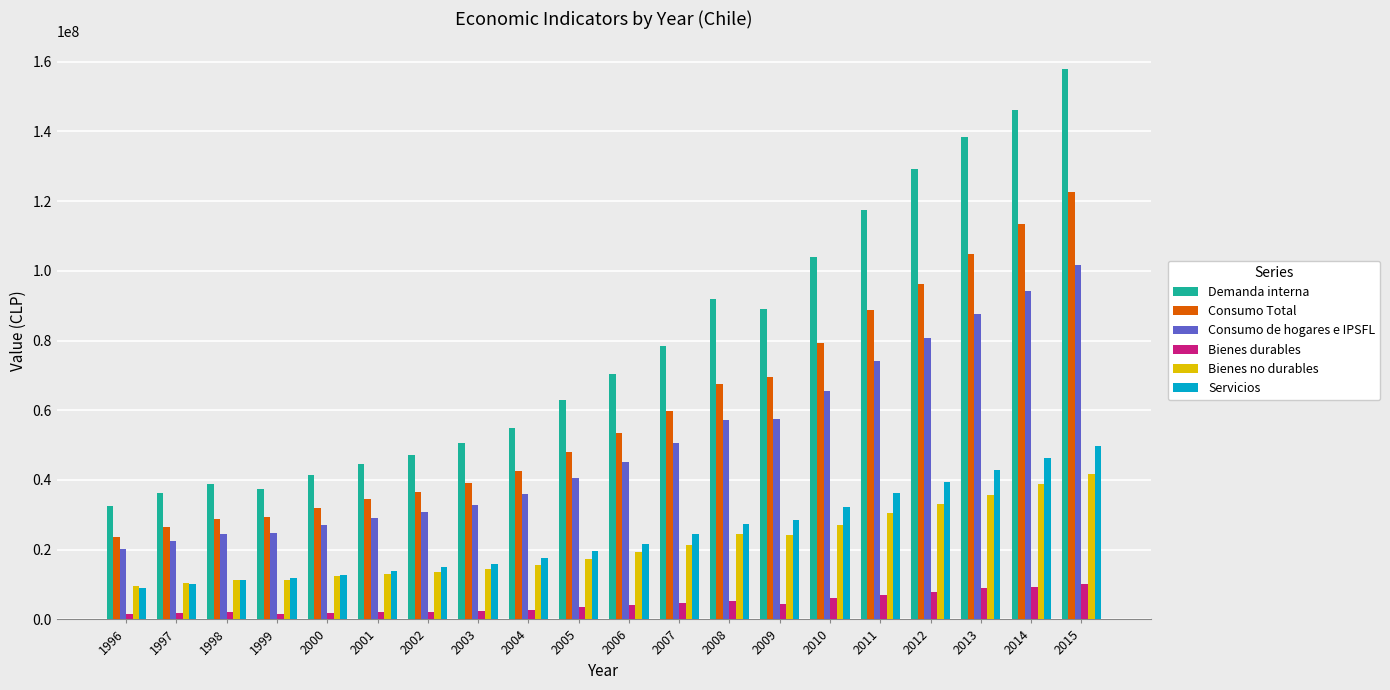

Count the number of data series in this chart.

6